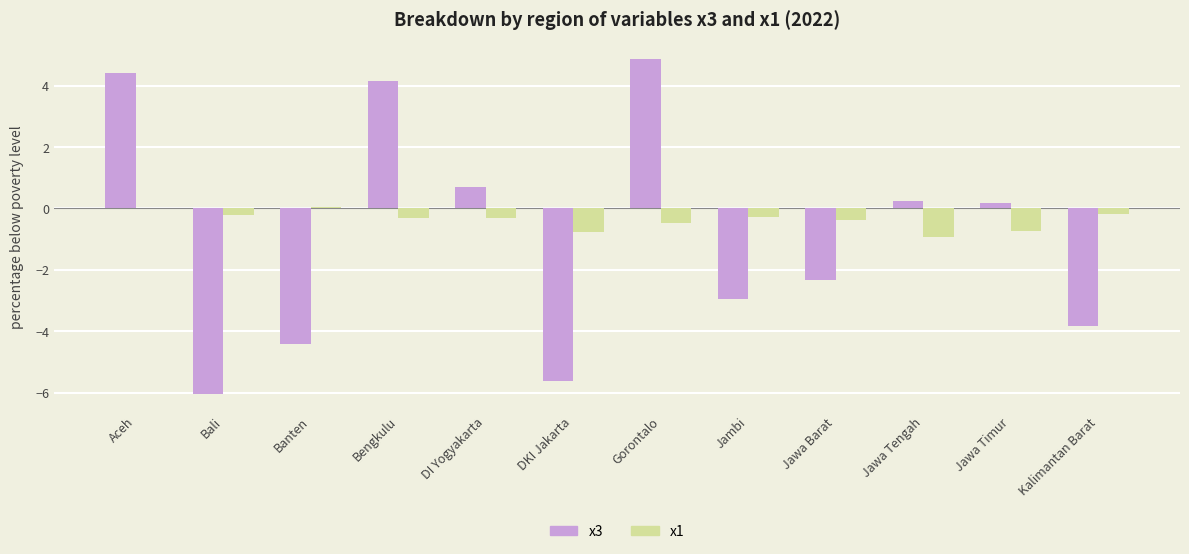

What is the highest value of the x3 series?

4.9